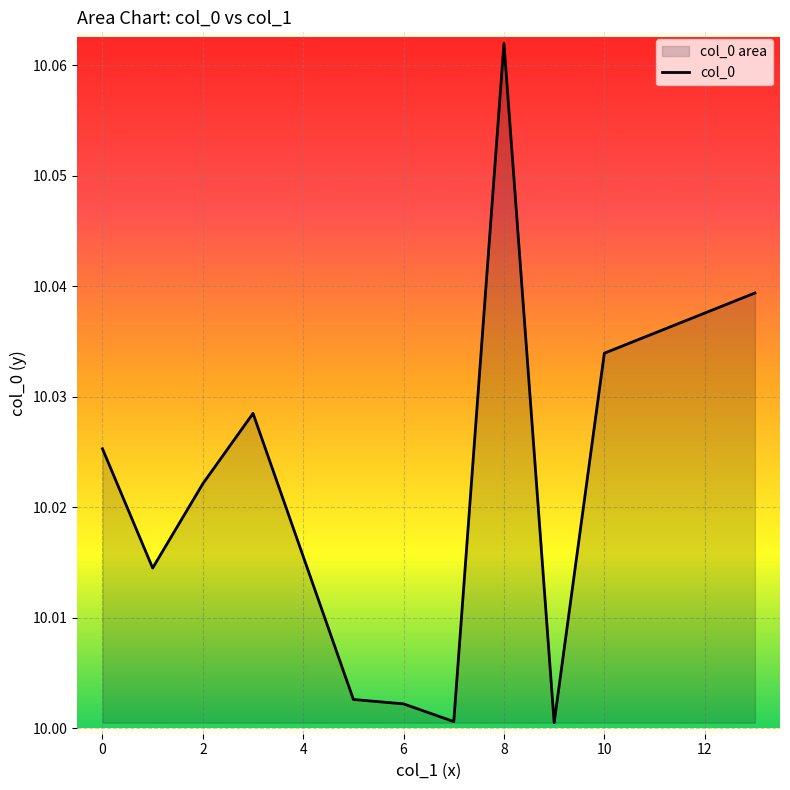

Is it true that the value at 0 is 3.7?

False